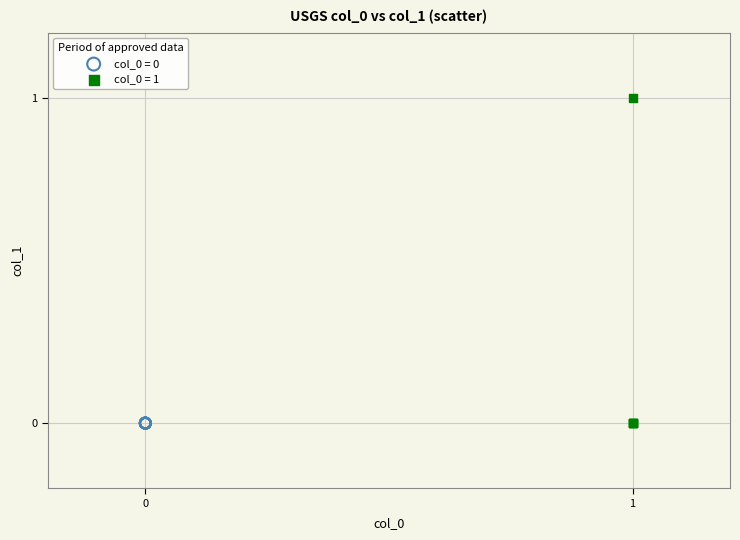

Which series contains the highest Y value?

col_0 = 1